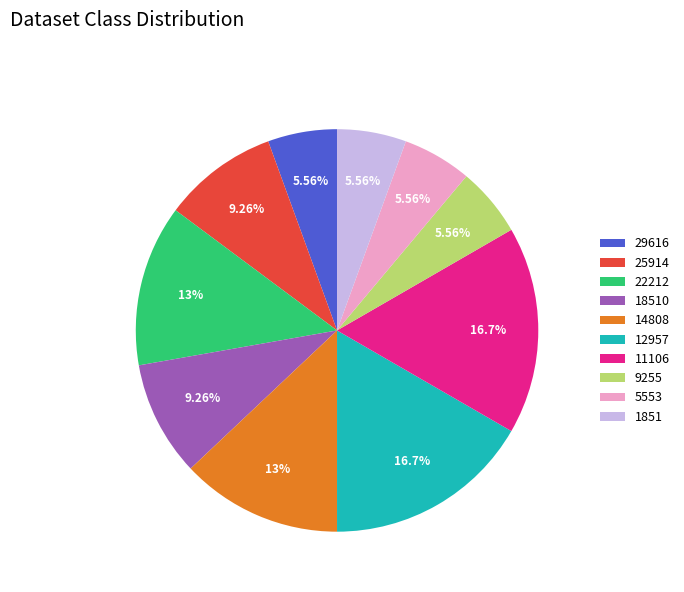

To the nearest percent, what portion does 11106 represent?

17%